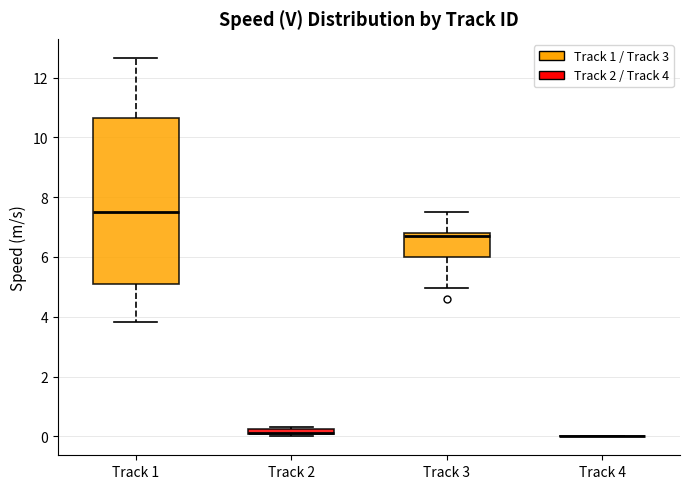

Comparing the boxes themselves (not the whiskers), which one is the tallest?

Track 1